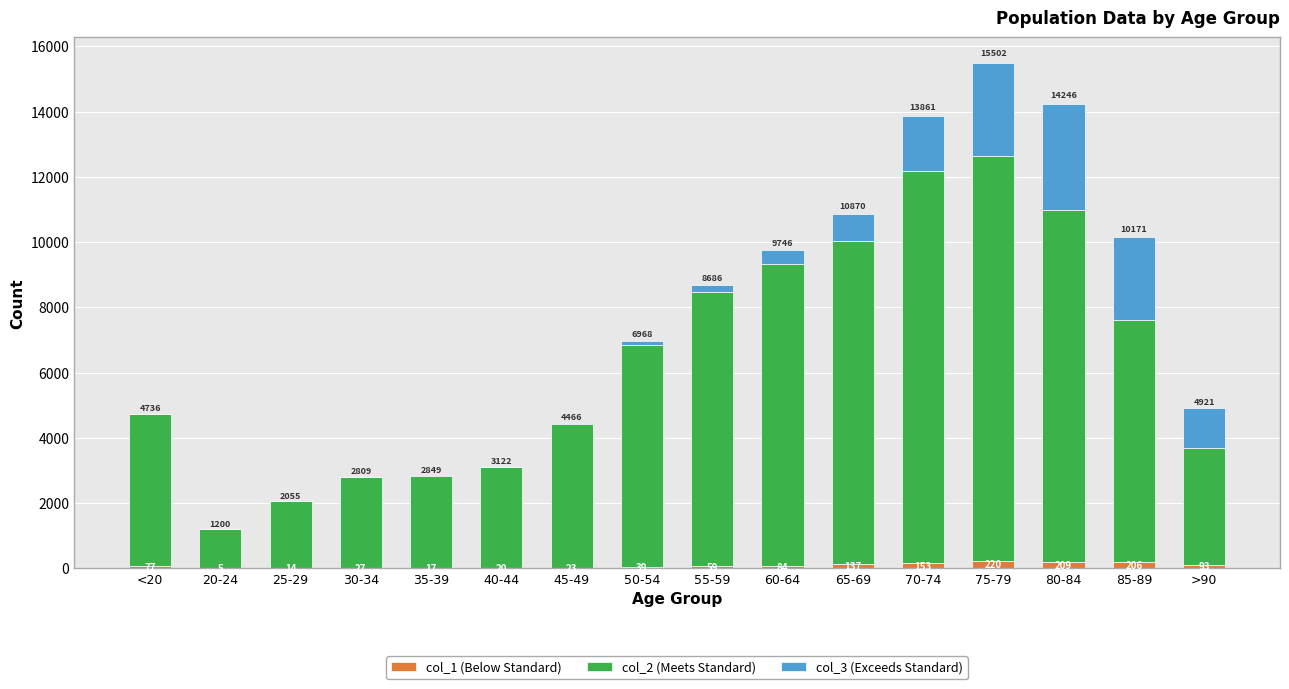

What is the total value across all series at 25-29?

2055